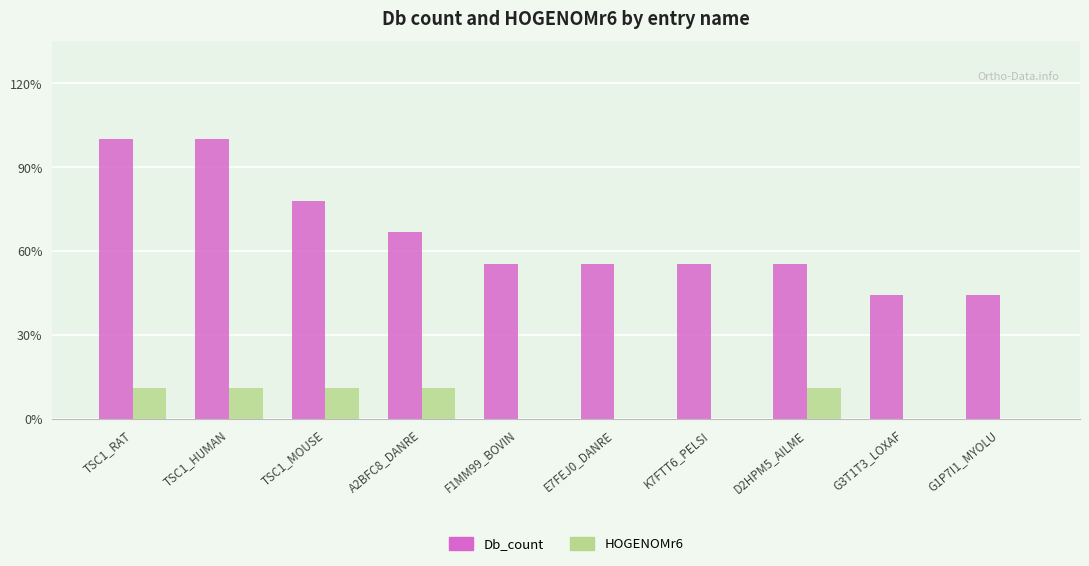

Is it true that HOGENOMr6 equals 0 at G3T1T3_LOXAF?

True